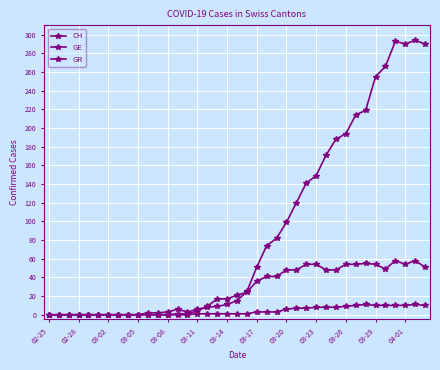

True or false: GR has more than 2 points higher than both neighbors.

False